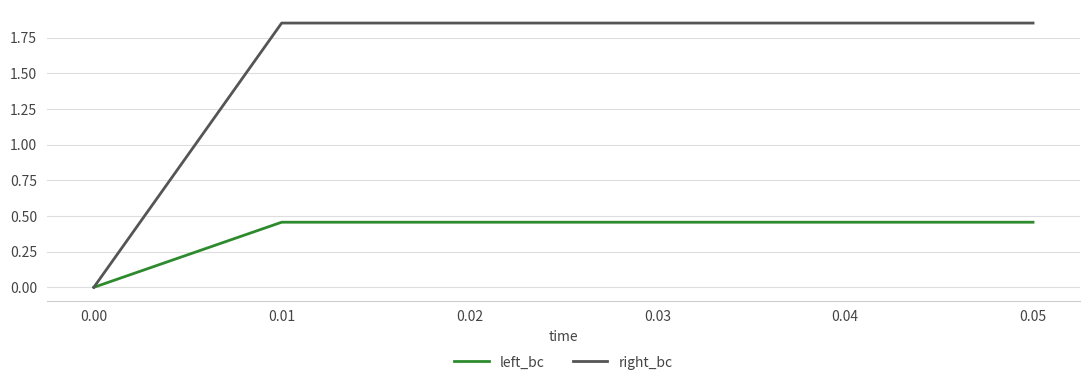

True or false: left_bc has a value of 0.0 at 0.00.

True